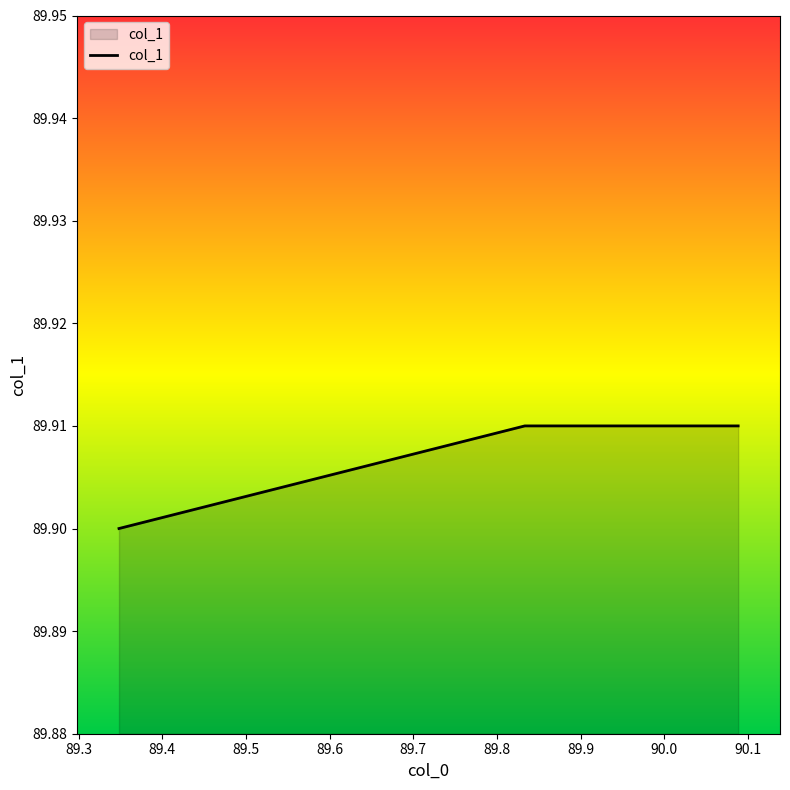

True or false: the data has more than 1 interior local peaks.

False